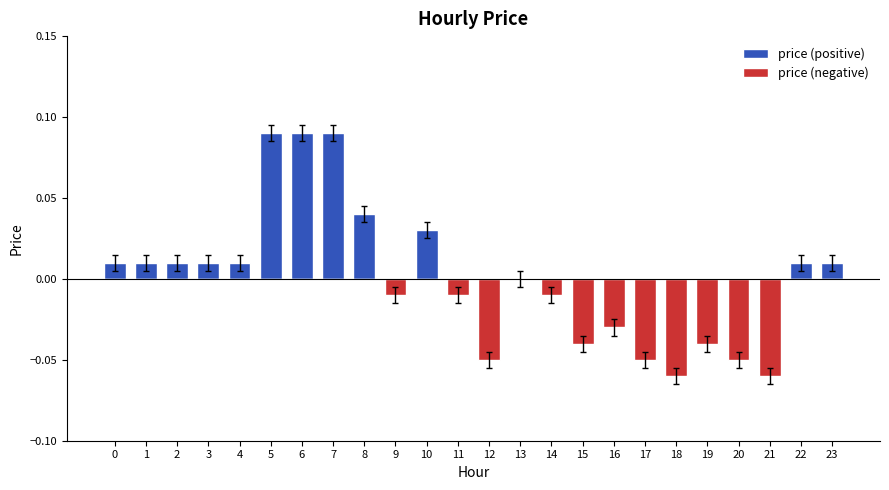

How many bars are there in total?

48